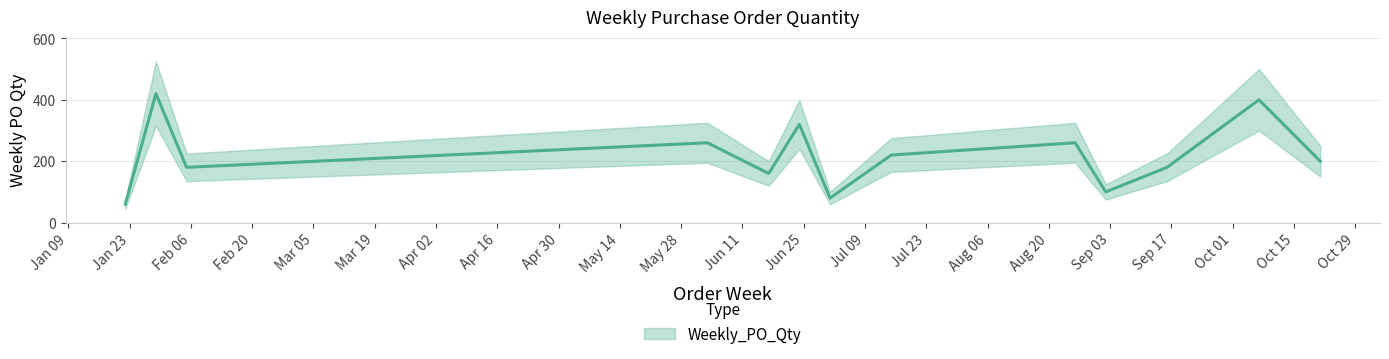

What is the value of the 11th point from the left?

180